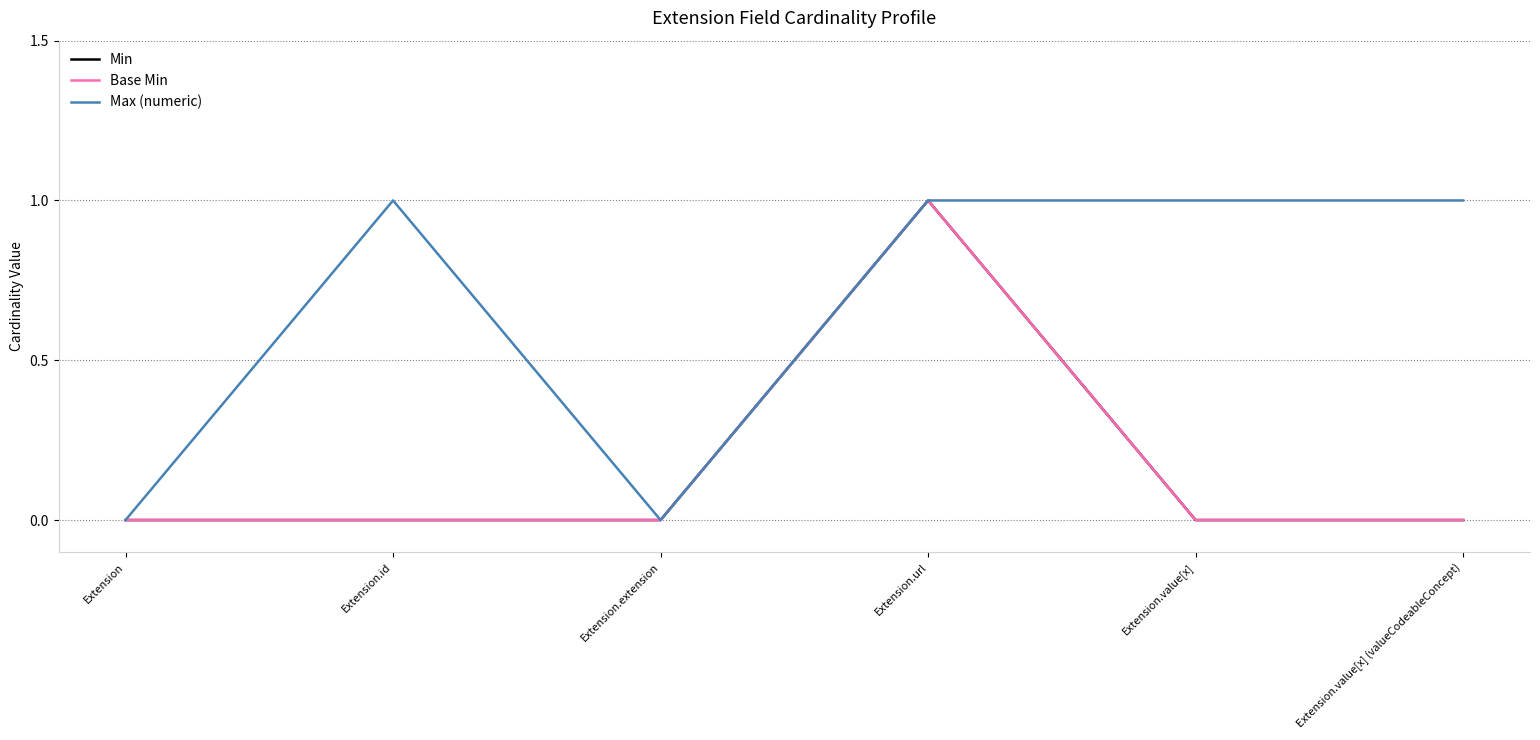

True or false: Min has more than 2 interior local peaks.

False